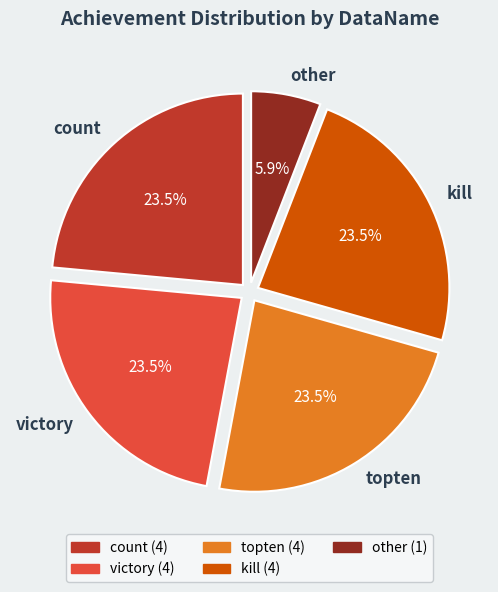

Does any single category account for the majority?

No